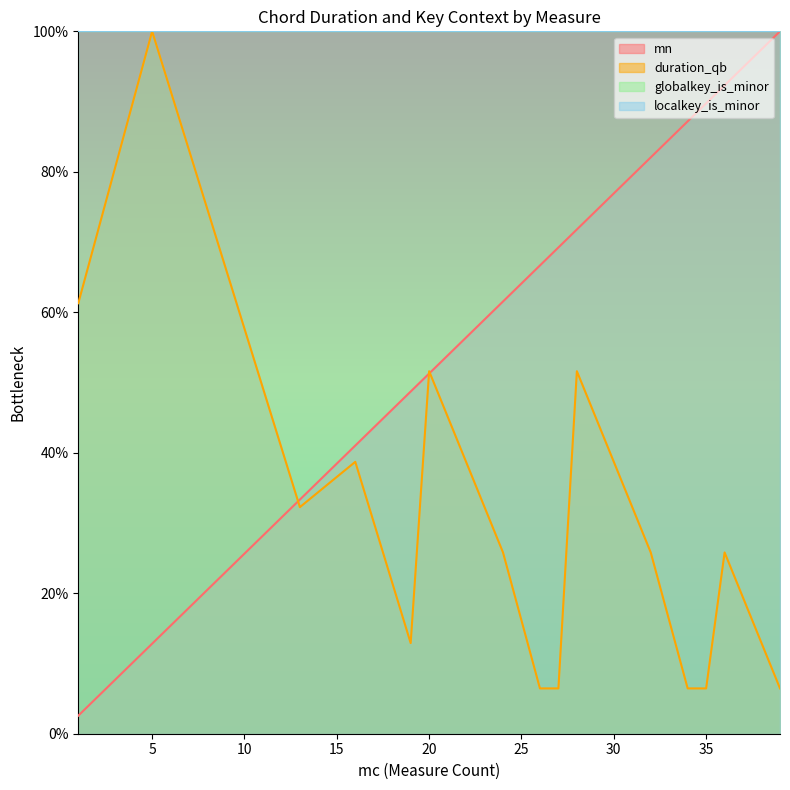

Where do mn and duration_qb first cross each other?

5 and 13